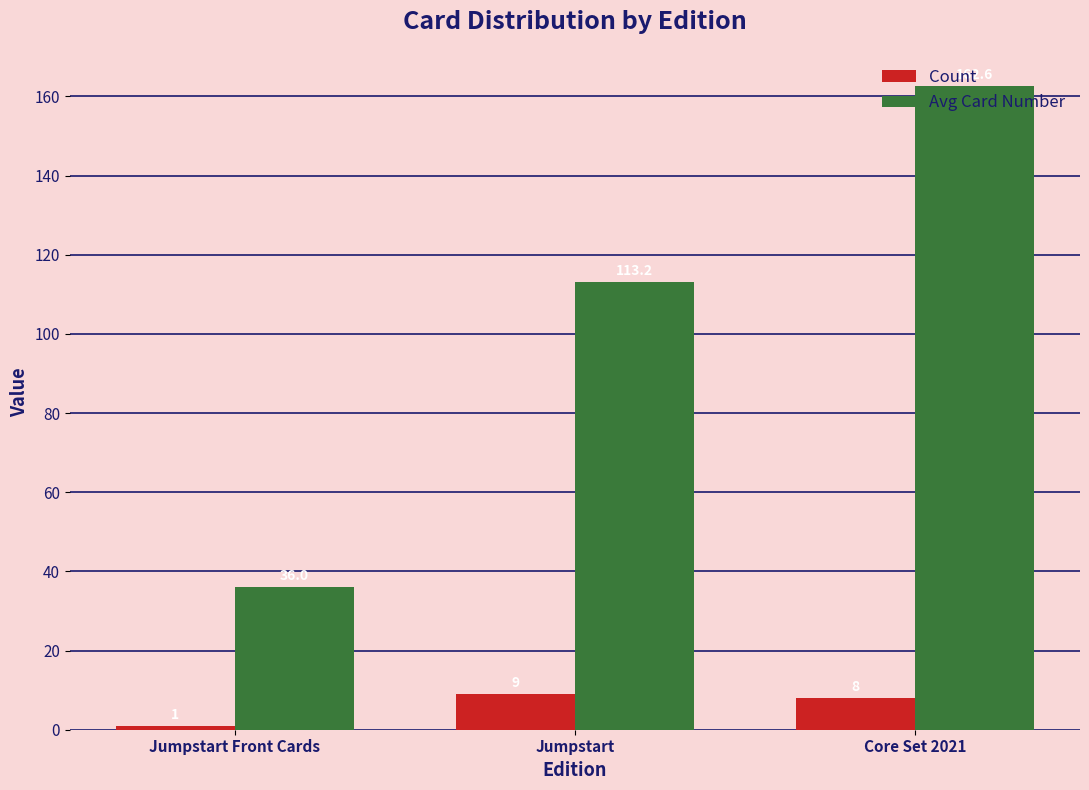

Between Jumpstart and Core Set 2021, which series saw the biggest shift?

Avg Card Number